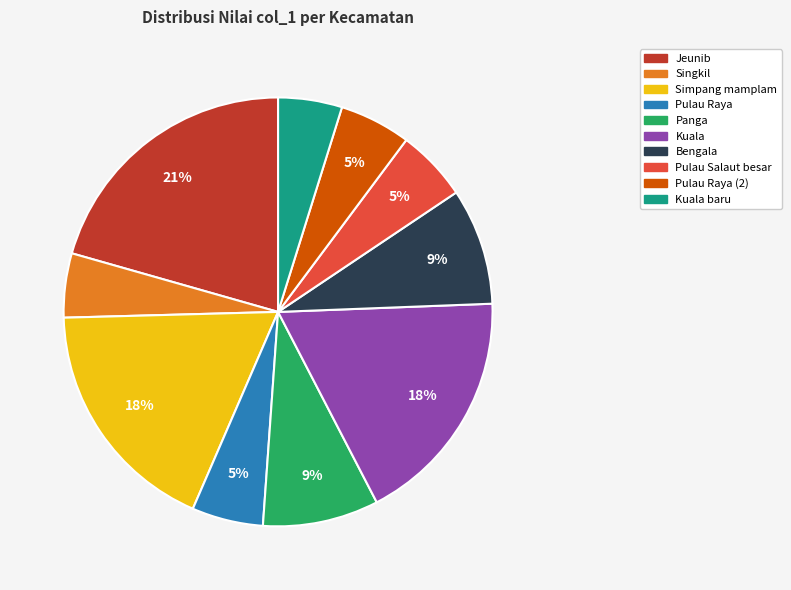

Is there any slice that represents more than half of the pie?

No